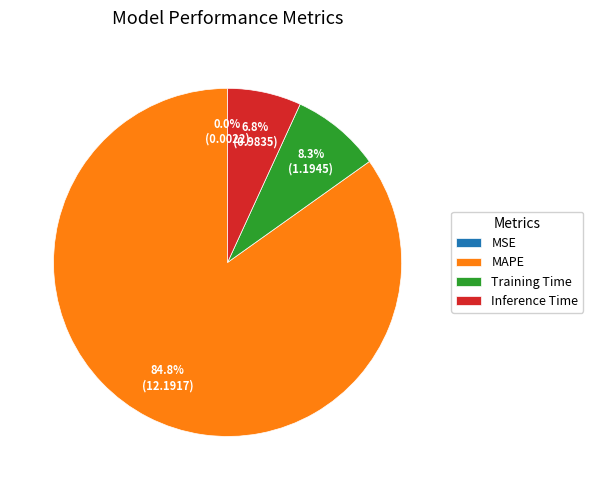

What portion of the pie excludes Training Time?

91.7%